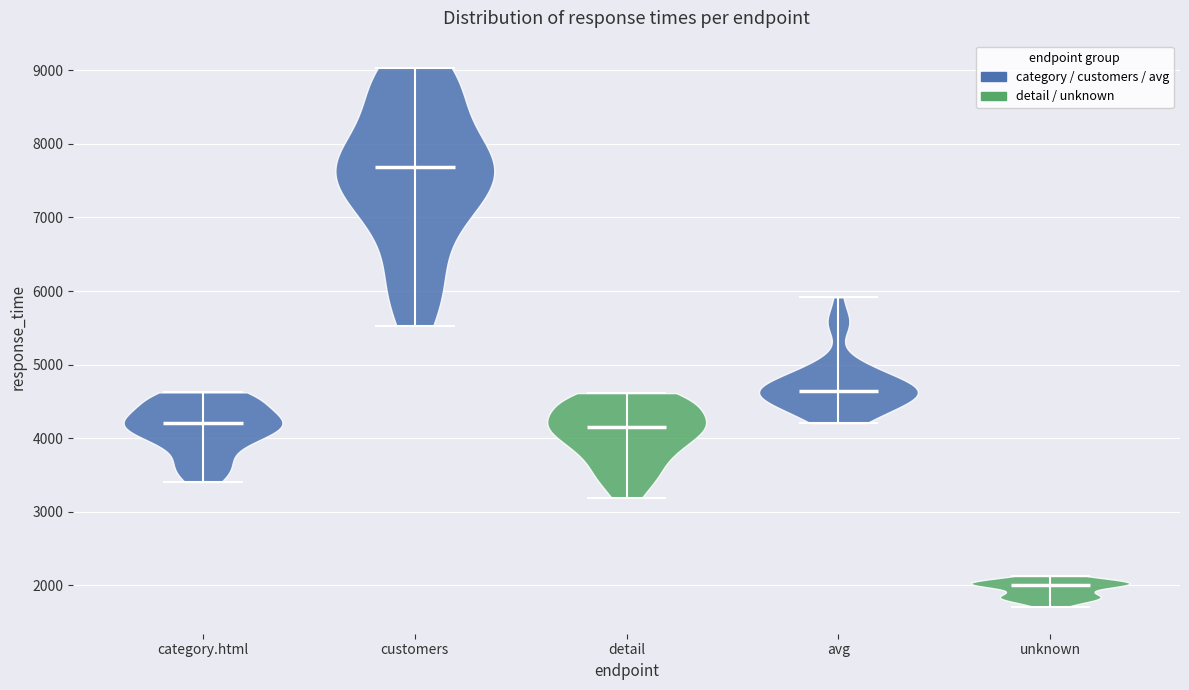

Reading left to right, read every violin against the y-axis: where its median line is, and the lowest and highest points it reaches. The values are not printed on the chart, so give them approximately, as read against the axis.

category.html: median line 4200, lowest point 3400, highest point 4600
customers: median line 7700, lowest point 5500, highest point 9000
detail: median line 4200, lowest point 3200, highest point 4600
avg: median line 4600, lowest point 4200, highest point 5900
unknown: median line 2000, lowest point 1700, highest point 2100